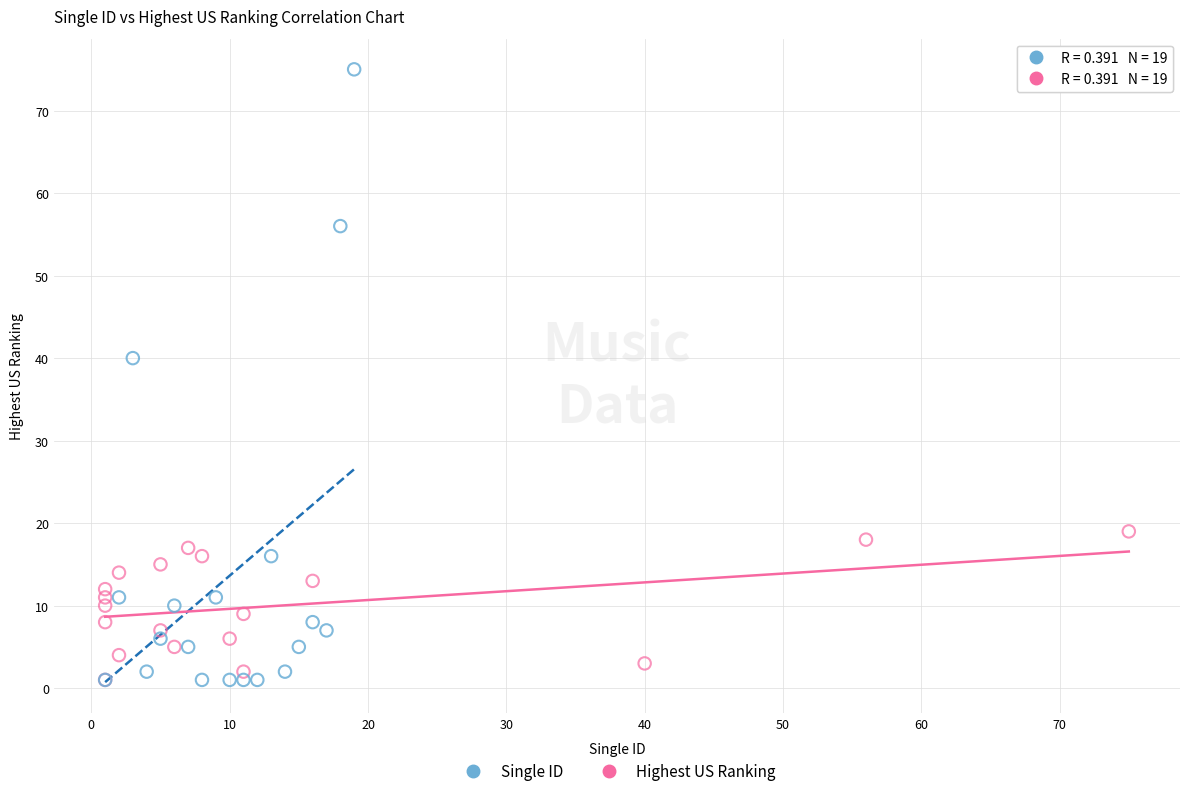

Which series has the largest Y range (max minus min)?

Single ID